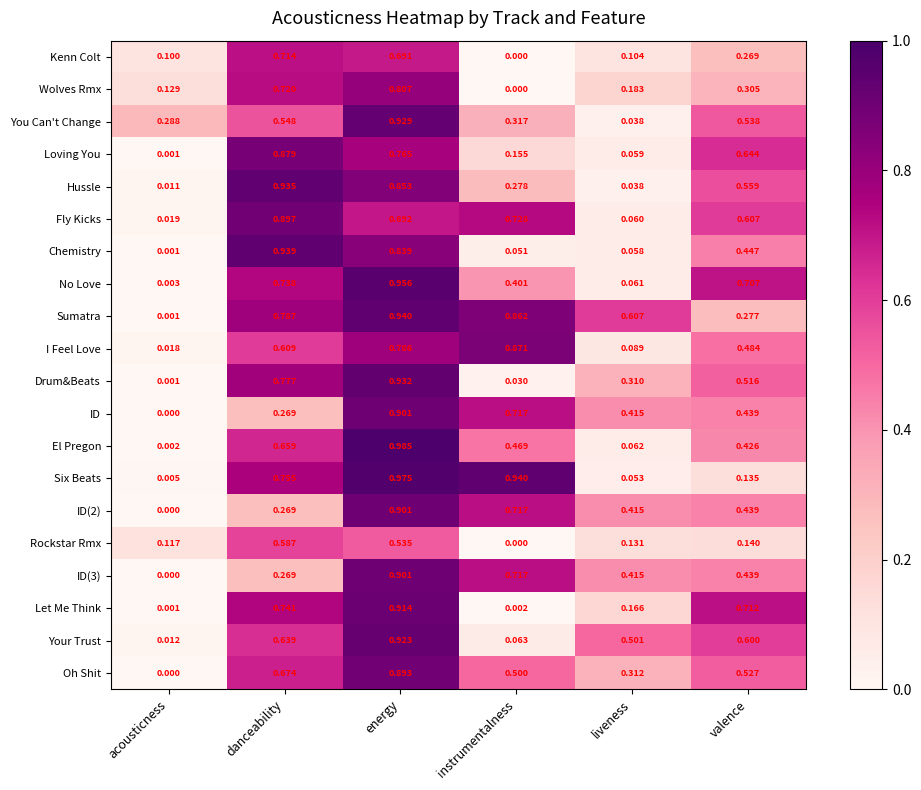

Which category has the highest value across all series?

energy